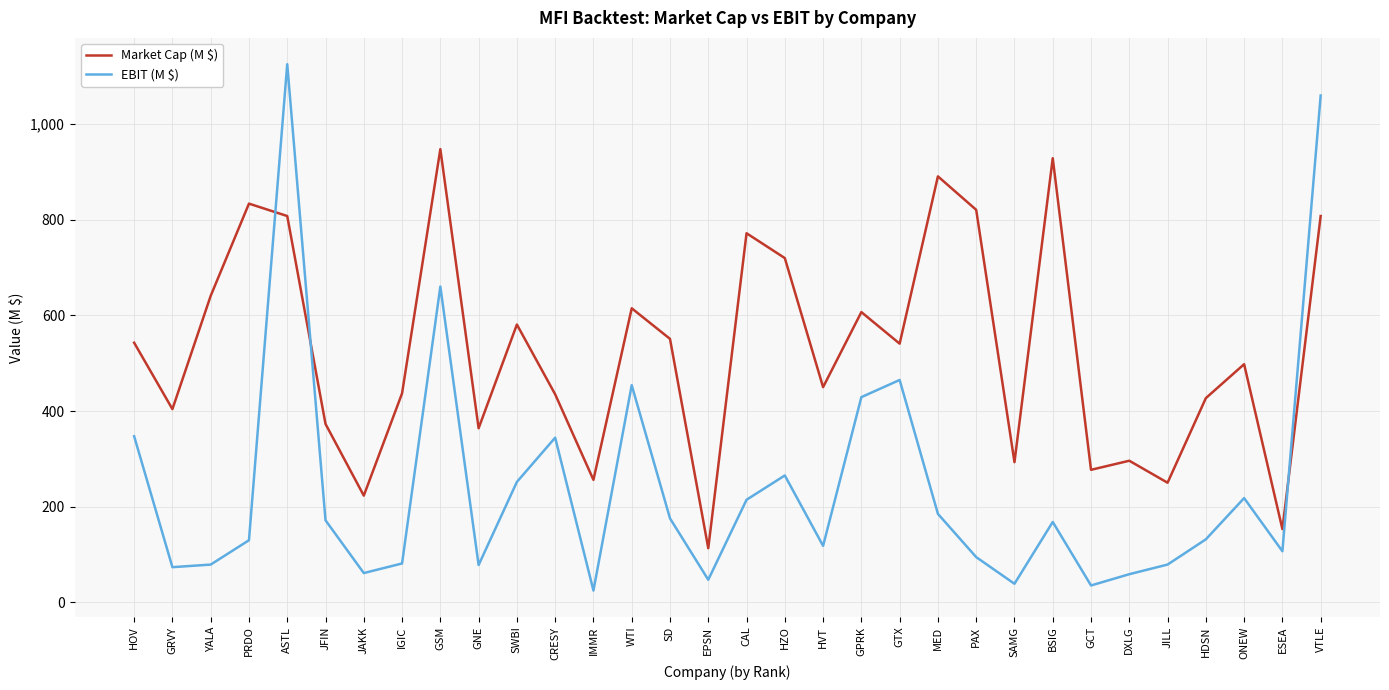

What is the sum of all Market Cap (M $) values?

16859.0